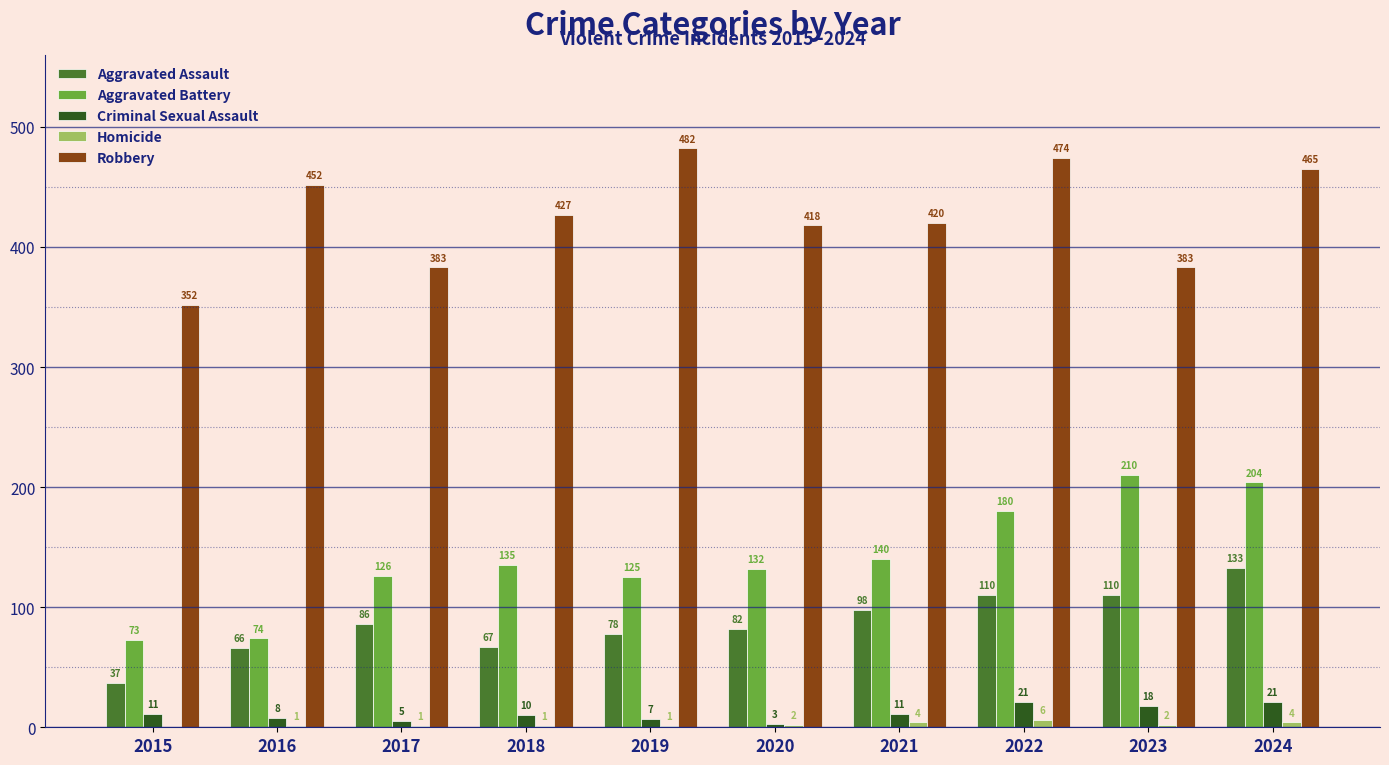

Read the Criminal Sexual Assault value at 2015.

11